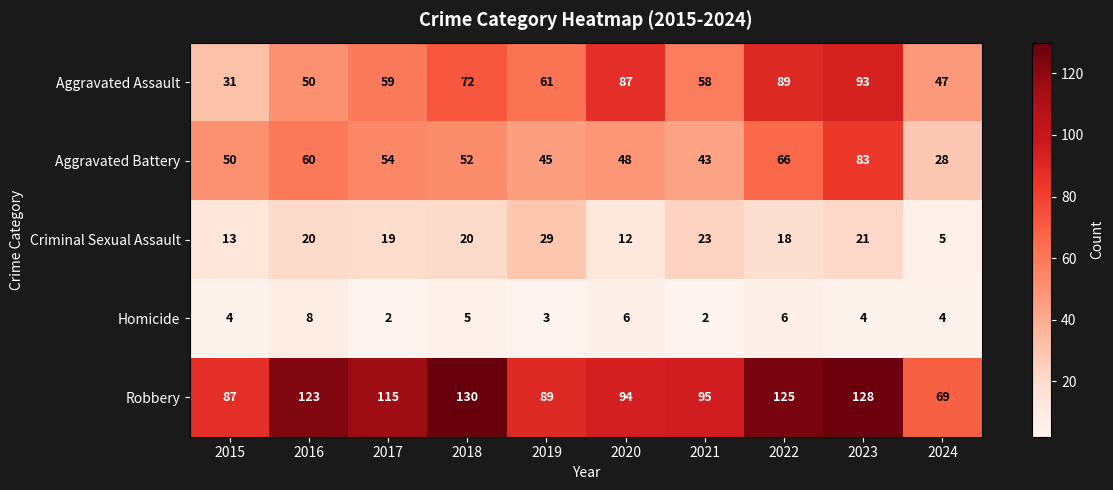

Where is Aggravated Battery nearest to the value 55?

2017